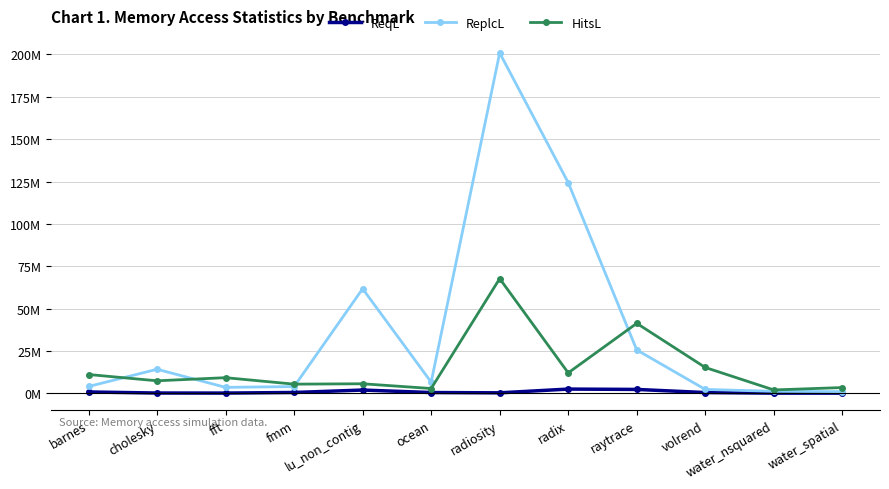

Reading left to right, list all the values displayed in this chart.

ReqL: barnes=782956	cholesky=159213	fft=130317	fmm=478628	lu_non_contig=1913627	ocean=446801	radiosity=274305	radix=2488521	raytrace=2281997	volrend=440143	water_nsquared=94723	water_spatial=97174
ReplcL: barnes=4014839	cholesky=14179376	fft=3502600	fmm=3976981	lu_non_contig=61708294	ocean=6587885	radiosity=200931922	radix=124344785	raytrace=25590591	volrend=2278218	water_nsquared=1165608	water_spatial=969929
HitsL: barnes=11086039	cholesky=7373575	fft=9217557	fmm=5398491	lu_non_contig=5621137	ocean=2829248	radiosity=67690248	radix=12053742	raytrace=41298250	volrend=15232262	water_nsquared=1981790	water_spatial=3383038